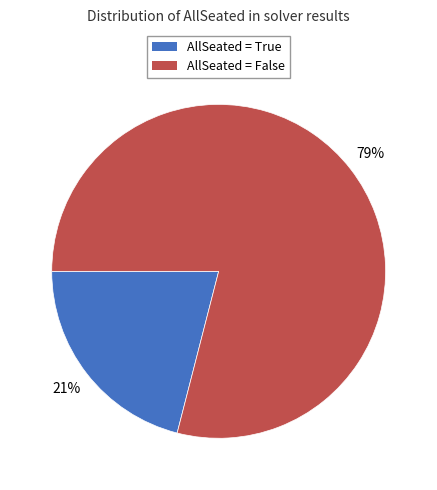

Does any single category account for the majority?

Yes